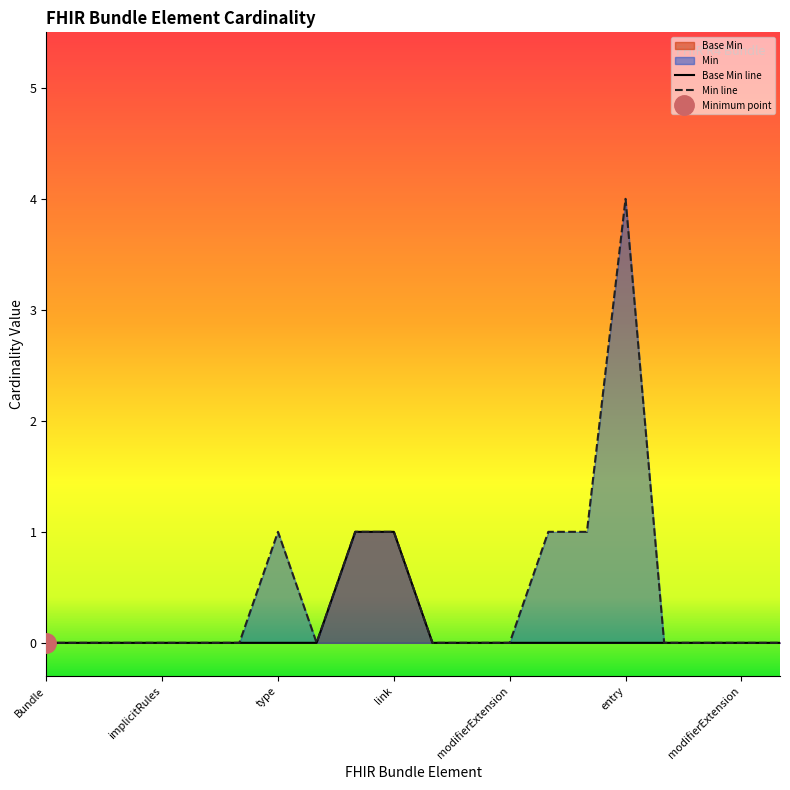

Count the number of categories in the chart.

20